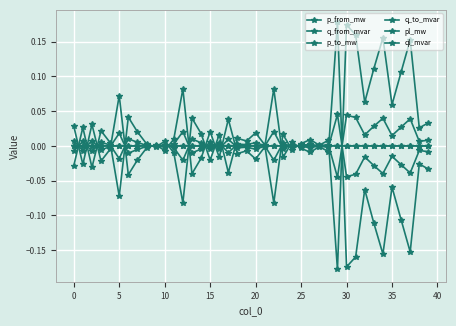

How many distinct data groups are displayed?

6